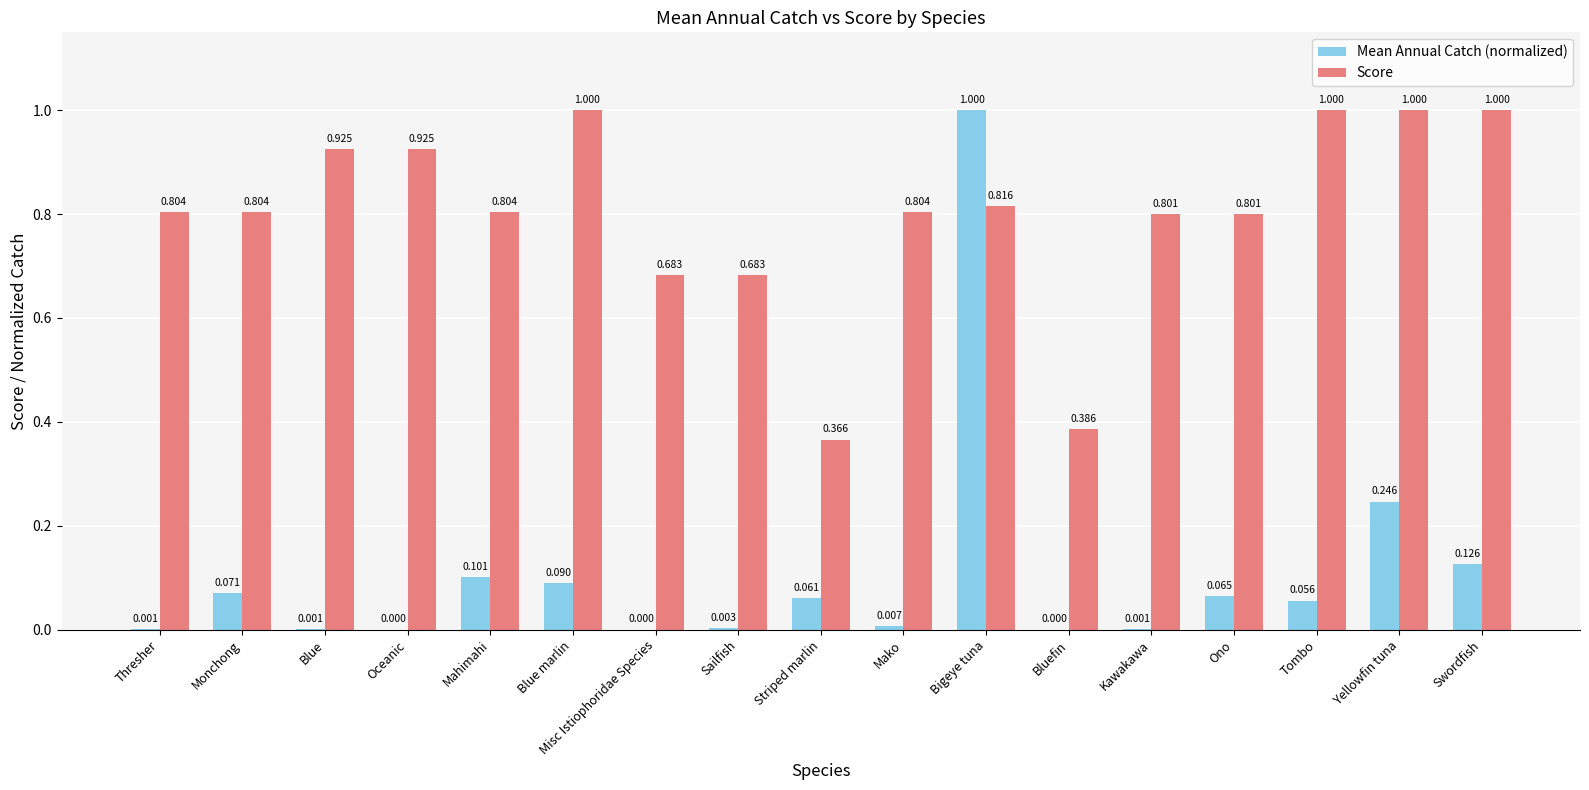

Which series has the largest total across all categories?

Score